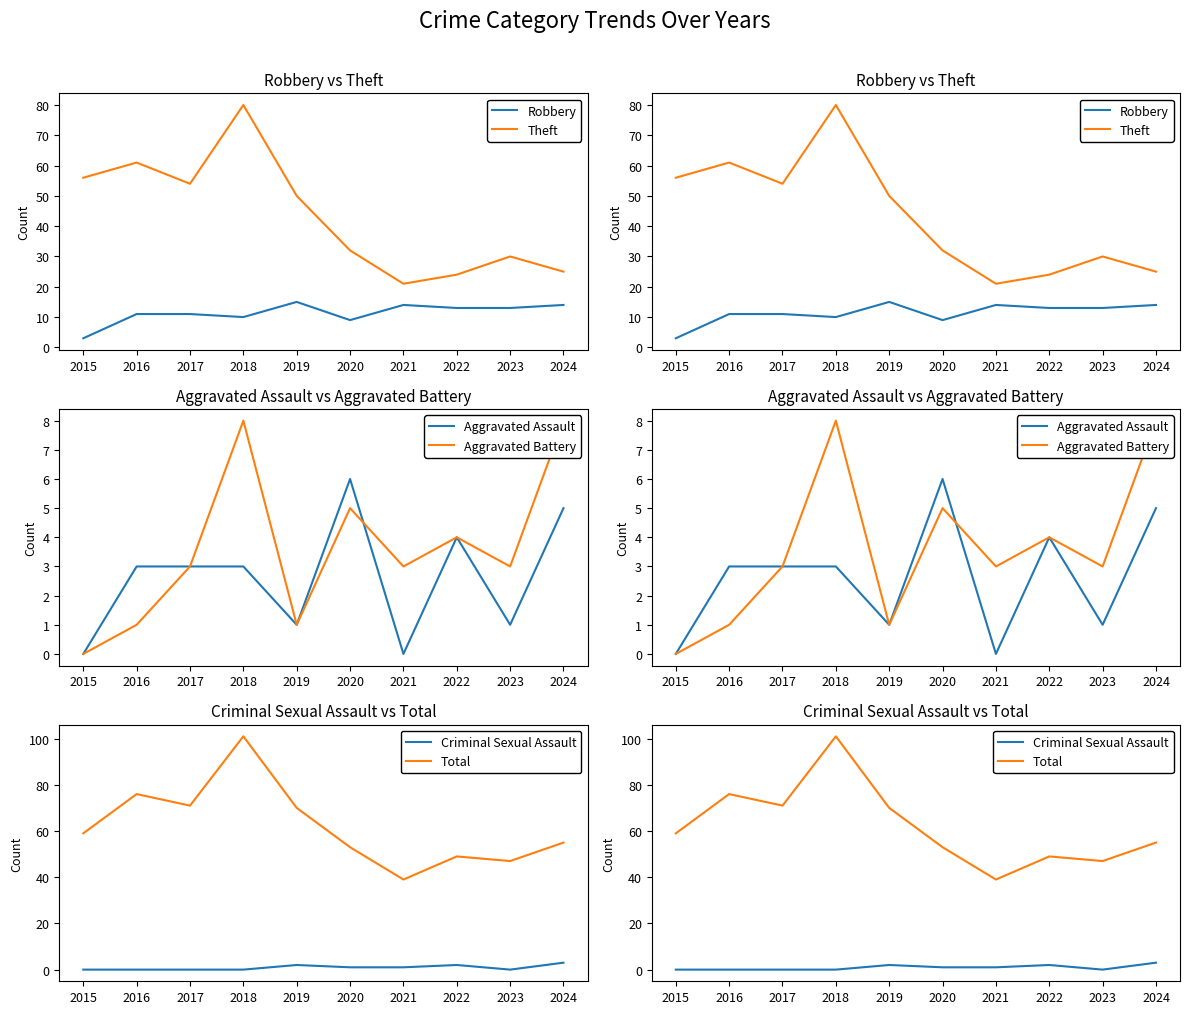

How many Criminal Sexual Assault values are between 0 and 2?

9